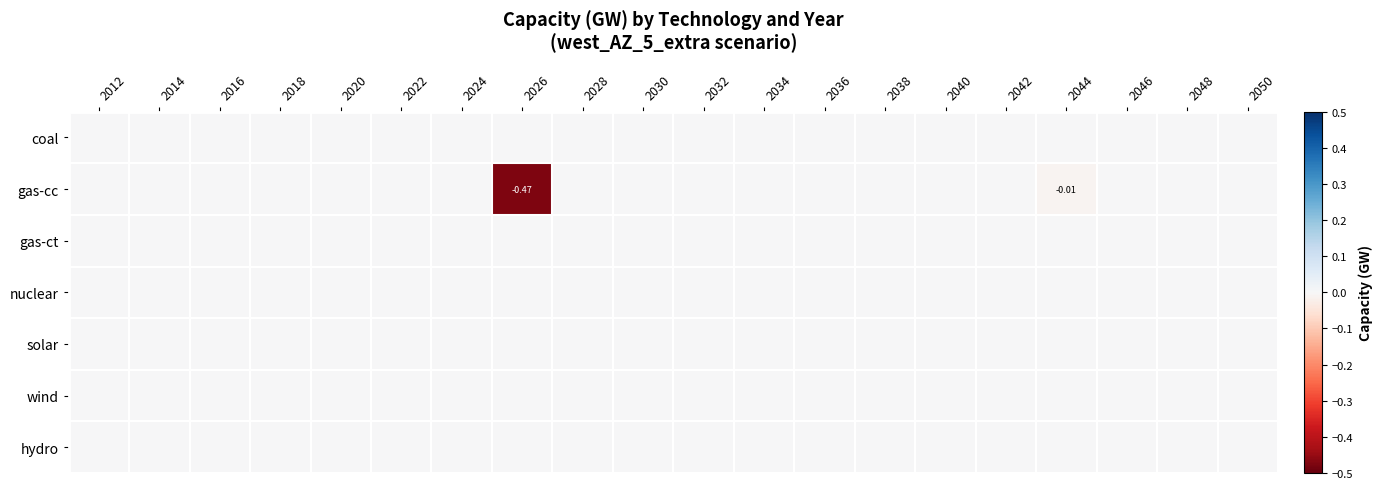

Is the value of nuclear at 2040 greater than the value of gas-cc at 2038?

No